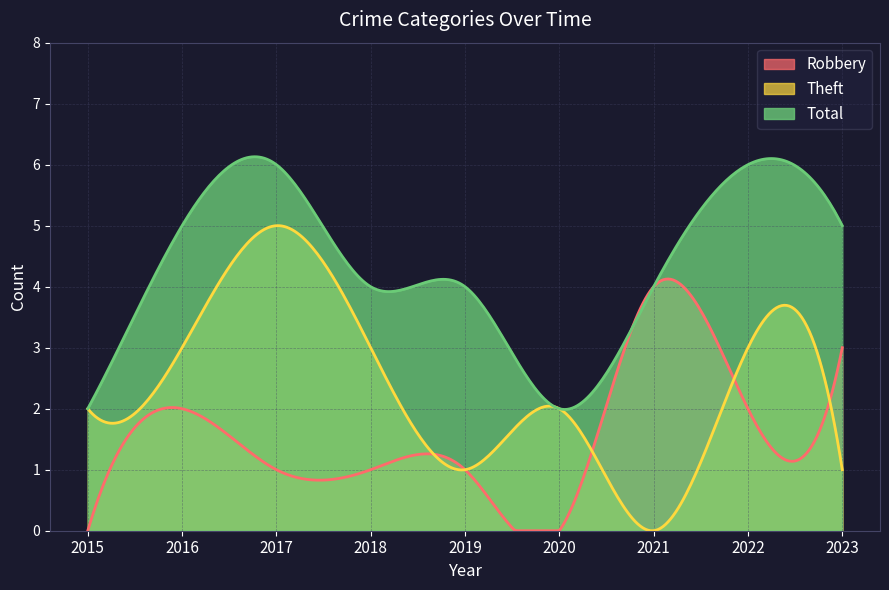

Rank the series by their average value, from highest to lowest.

Total, Theft, Robbery